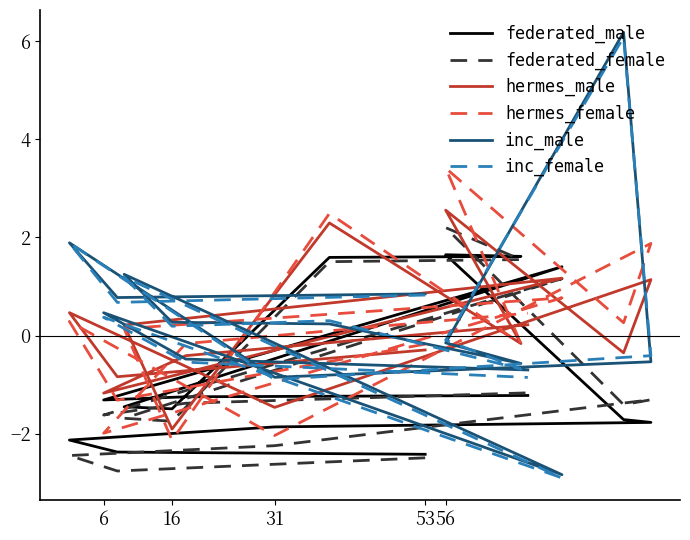

At which label does inc_female first exceed 0?

53